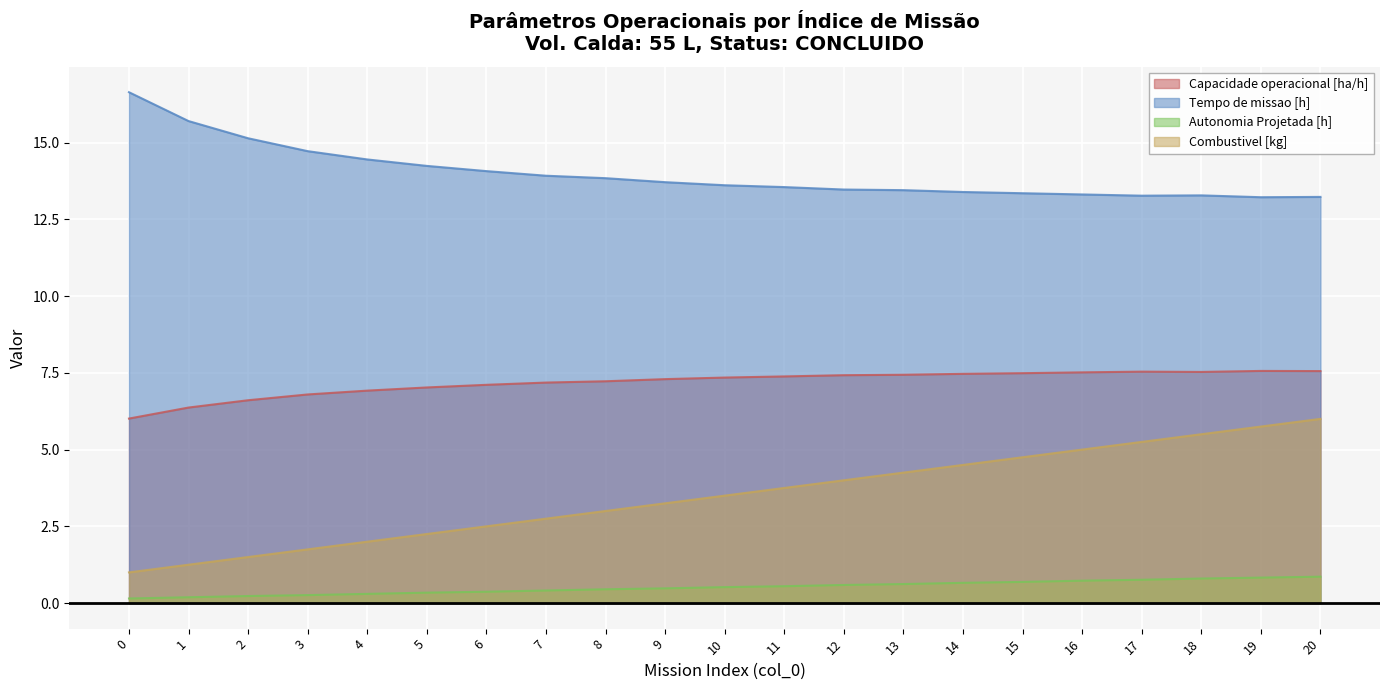

What is the value of the Tempo de missao [h] point at the 18th from the left?

13.3